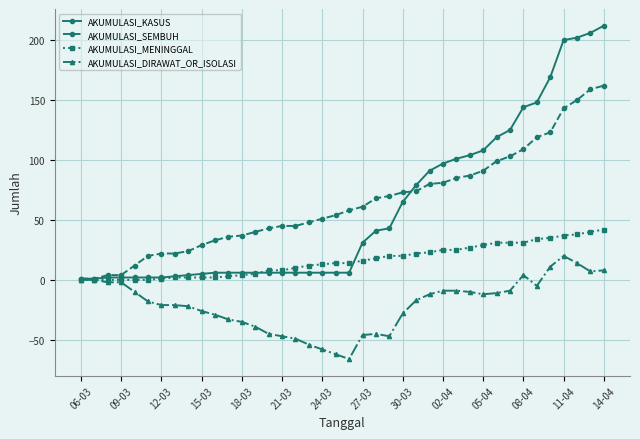

Which series has the largest range (max minus min)?

AKUMULASI_KASUS